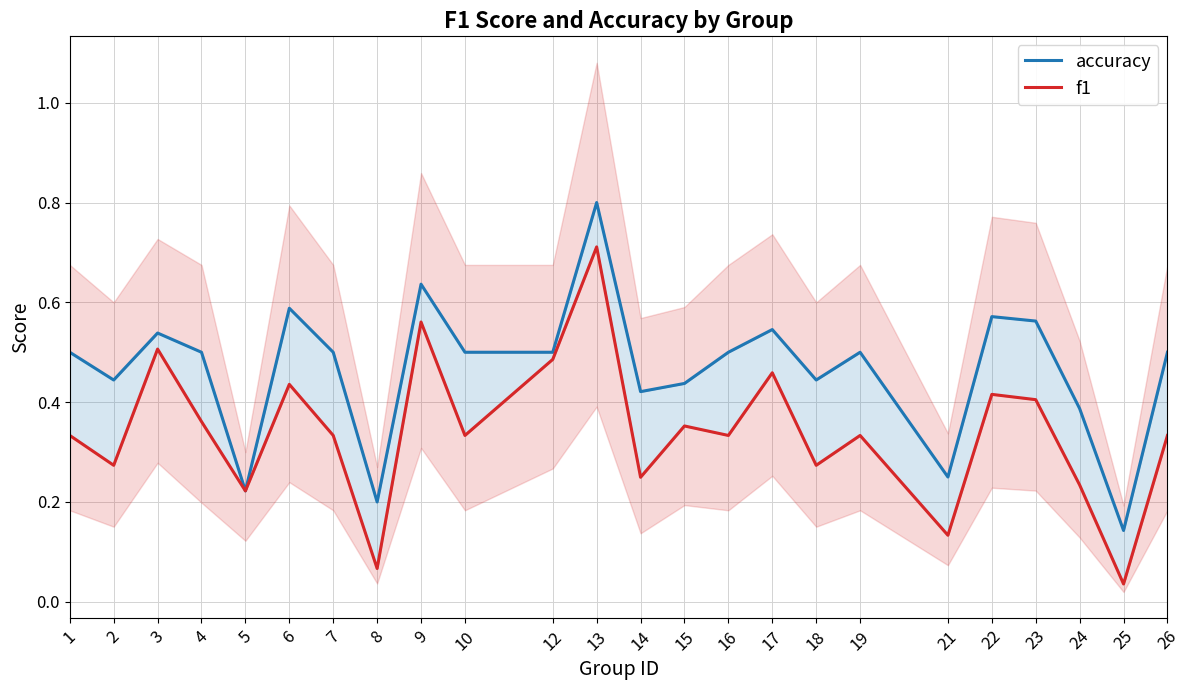

True or false: f1 and accuracy intersect in this chart.

False